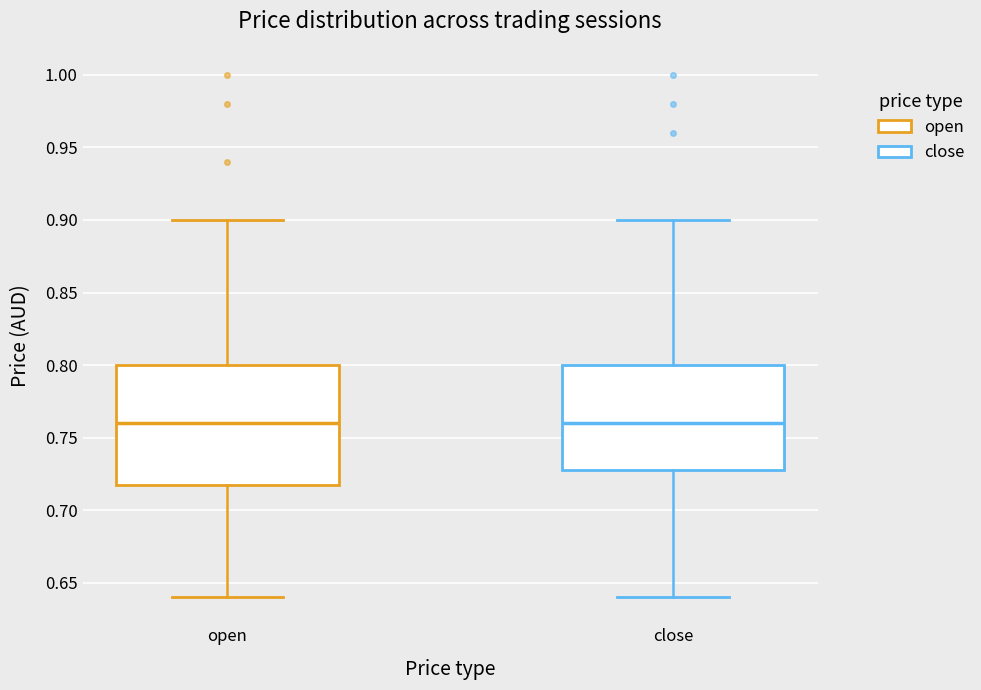

Which box is the tallest, from its lower edge to its upper edge?

open